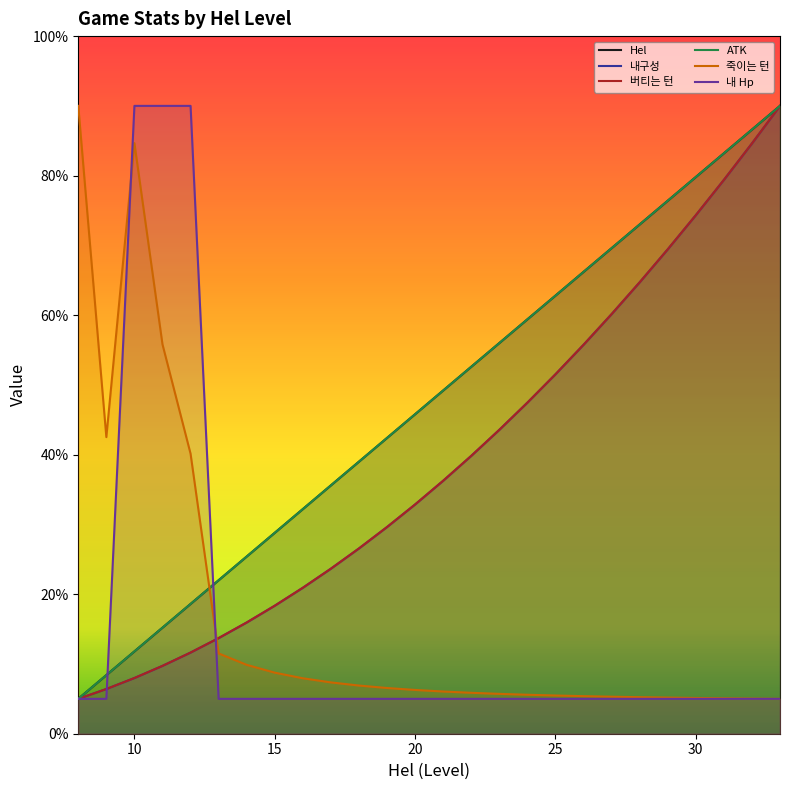

Does the chart have visible grid lines?

No